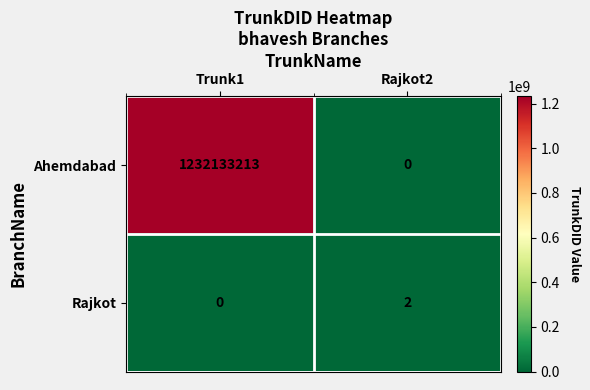

Count the number of categories in the chart.

2